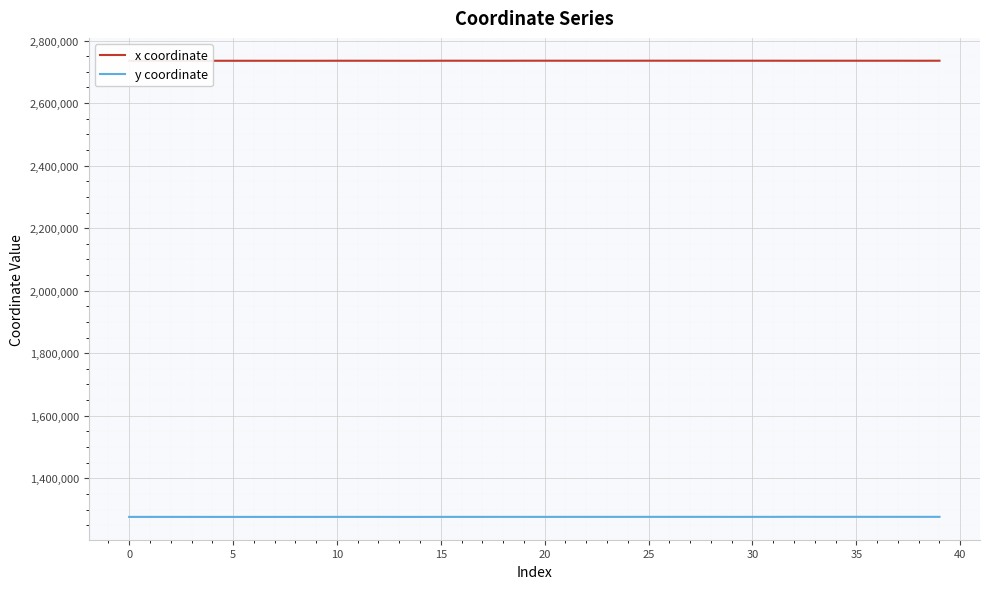

True or false: y coordinate and x coordinate intersect in this chart.

False